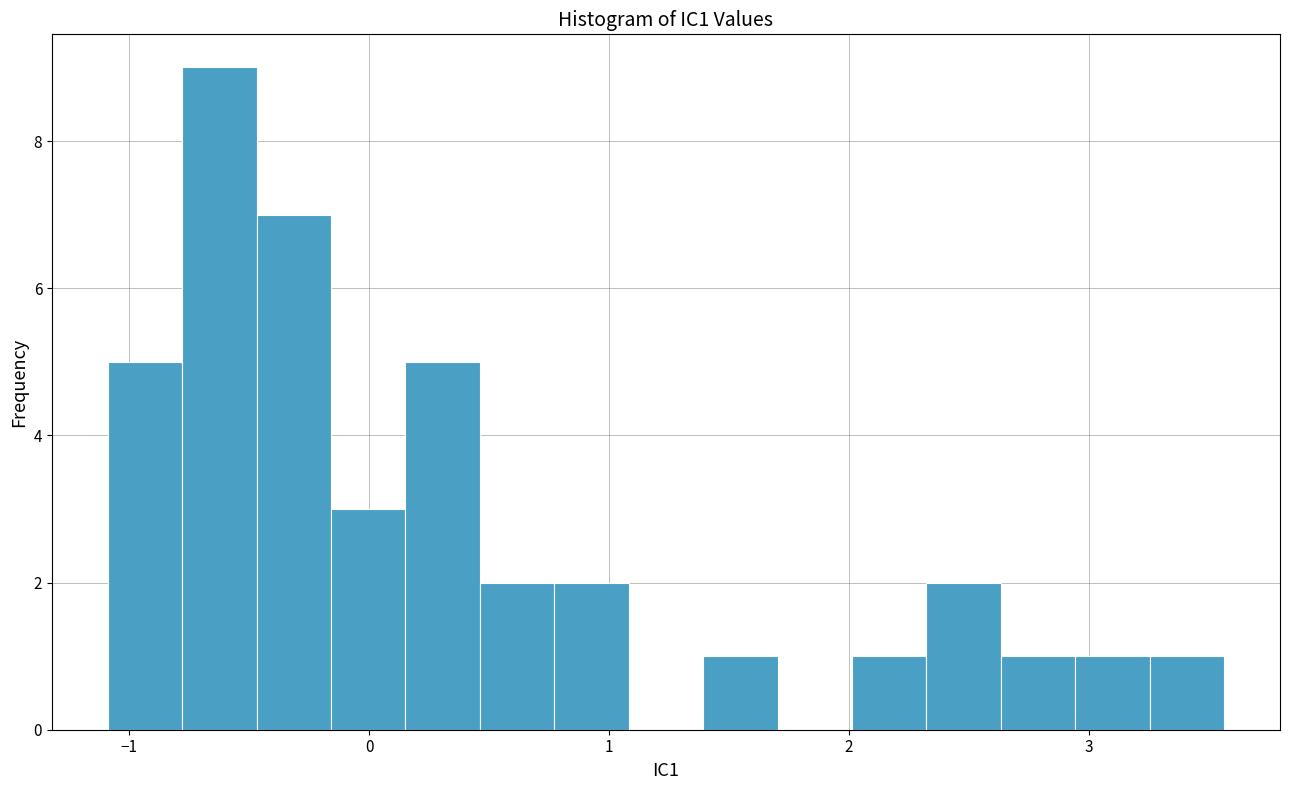

Read against the x-axis, roughly where is the centre of the tallest bar?

-0.6